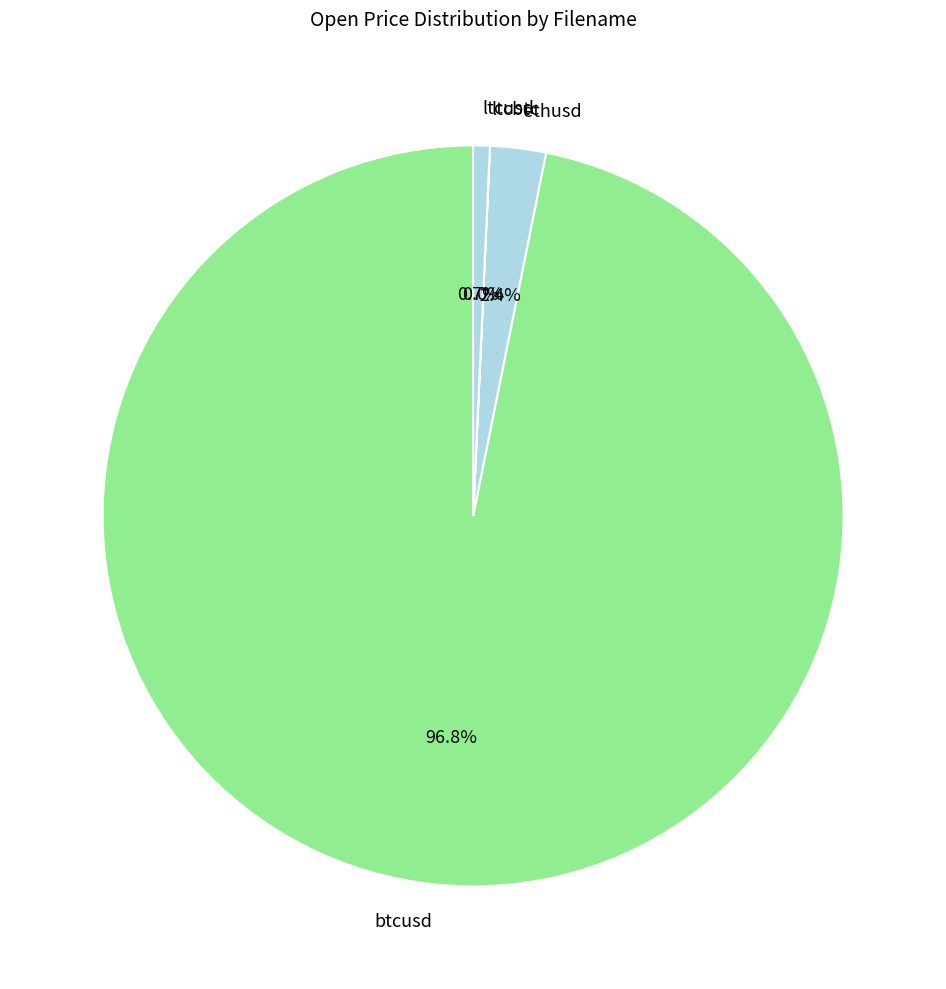

To the nearest percent, what portion does btcusd represent?

97%